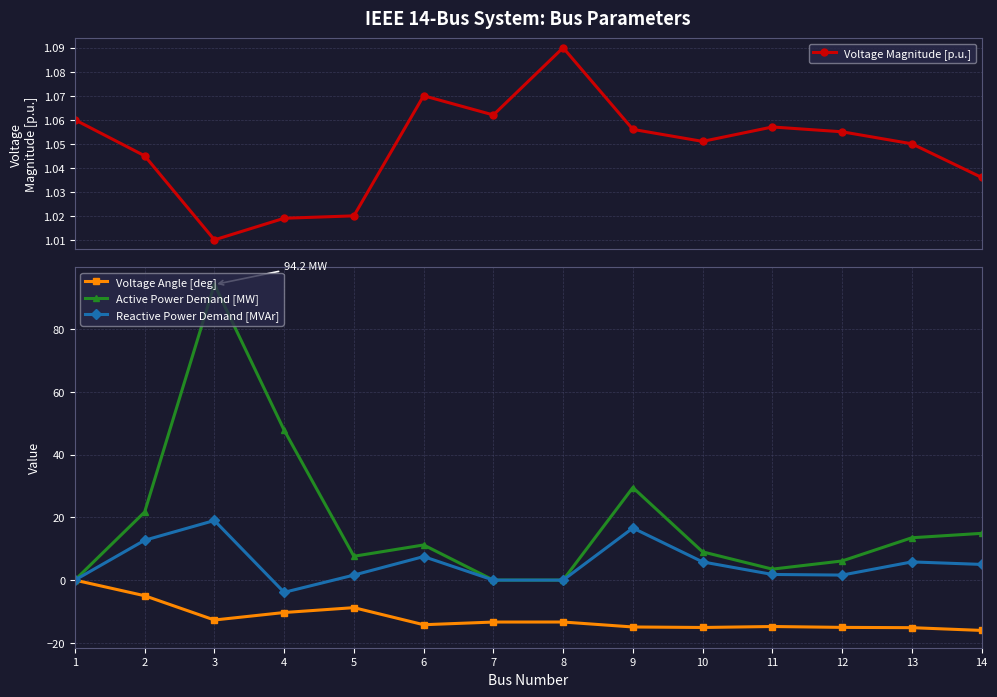

Reading left to right, transcribe all the data shown in this chart.

Voltage Magnitude [p.u.]: 1.1	1.0	1.0	1.0	1.0	1.1	1.1	1.1	1.1	1.1	1.1	1.1	1.1	1.0
Voltage Angle [deg]: 0.0	-5.0	-12.7	-10.3	-8.8	-14.2	-13.4	-13.4	-14.9	-15.1	-14.8	-15.1	-15.2	-16.0
Active Power Demand [MW]: 0.0	21.7	94.2	47.8	7.6	11.2	0.0	0.0	29.5	9.0	3.5	6.1	13.5	14.9
Reactive Power Demand [MVAr]: 0.0	12.7	19.0	-3.9	1.6	7.5	0.0	0.0	16.6	5.8	1.8	1.6	5.8	5.0